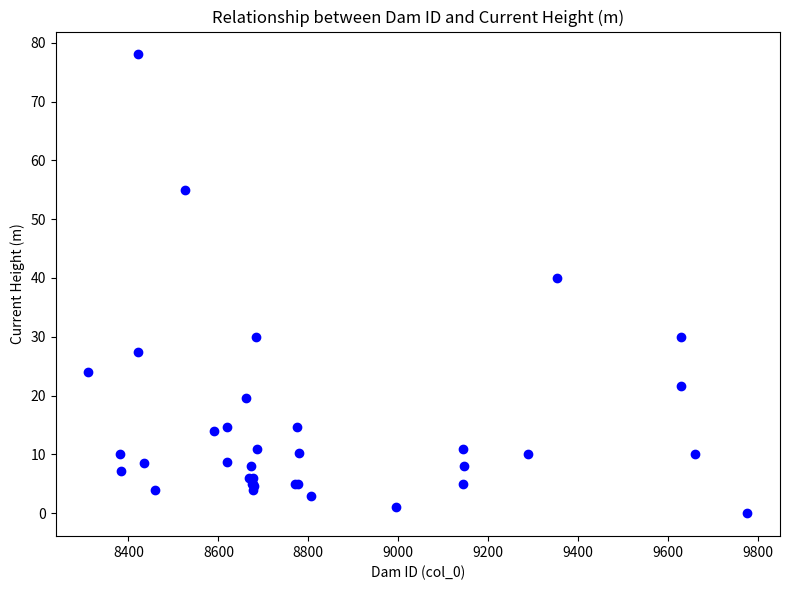

What Y value in the scatter plot is closest to 39?

40.0